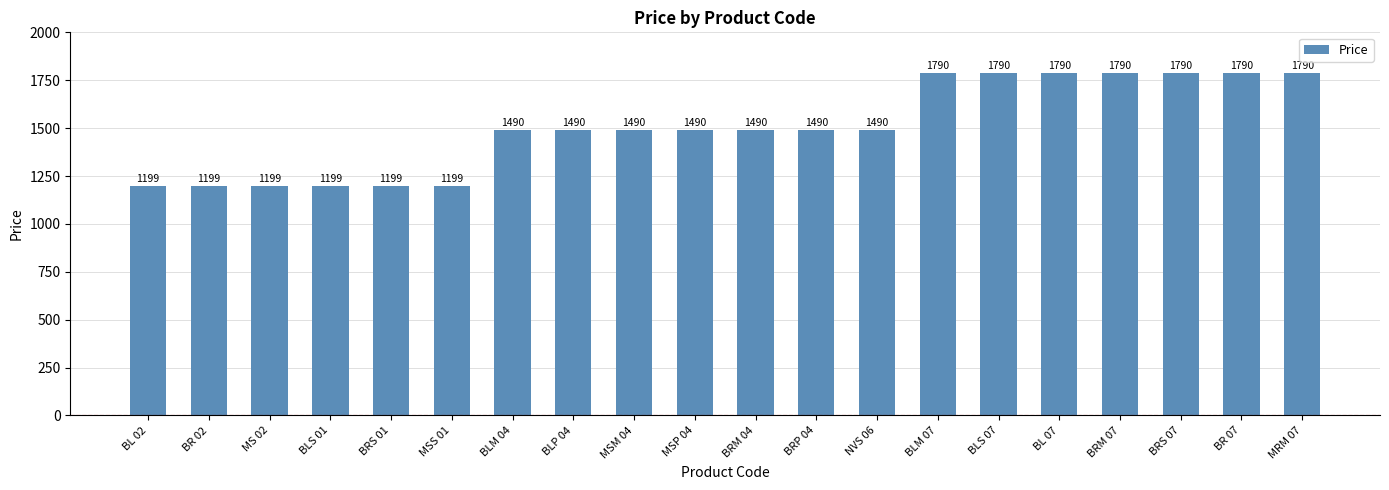

What is the difference between the second highest and second lowest values?

591